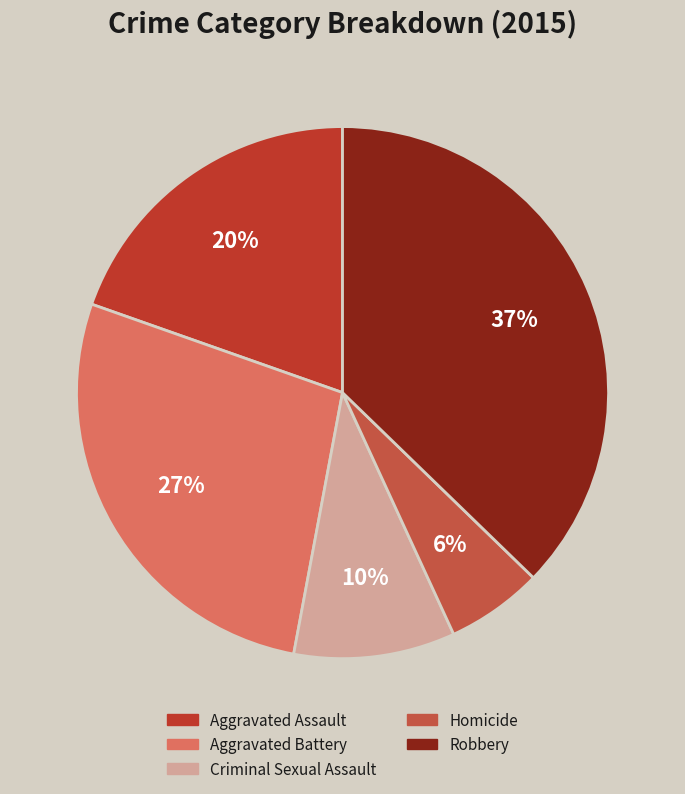

Count the number of slices in the pie.

5